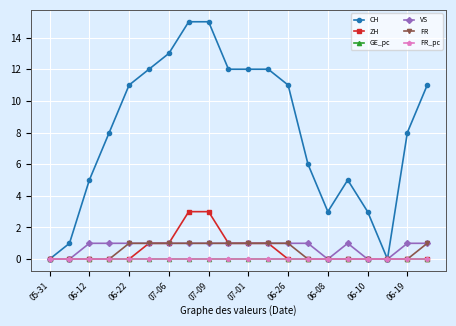

Which series has the widest spread of values?

CH